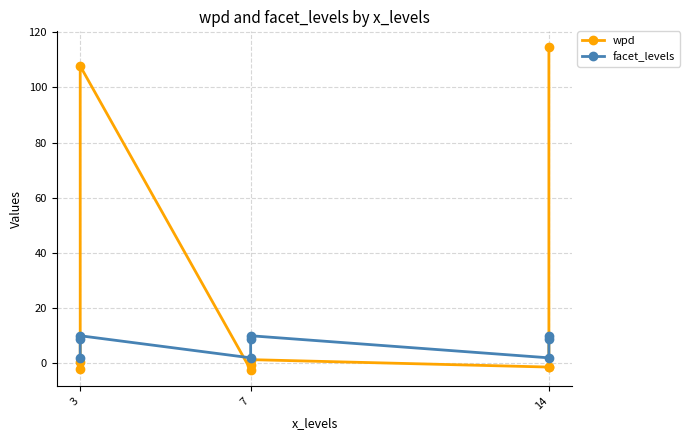

What is the label of the 1st point from the left?

3